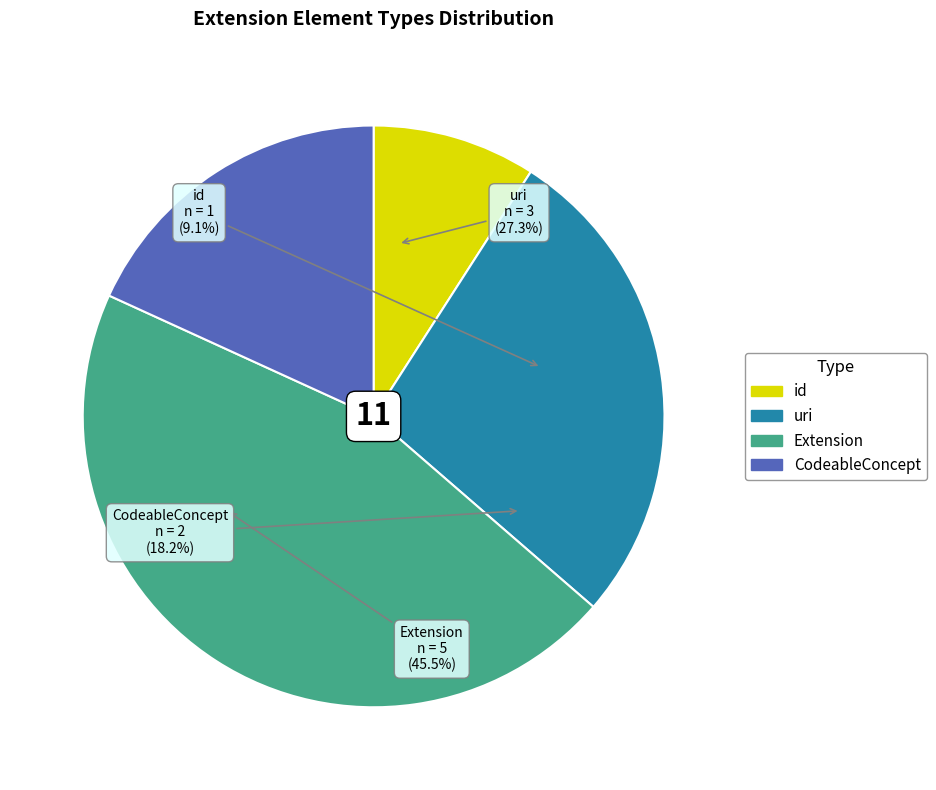

Does Extension.extension:pharmacistValidation.value[x] account for over 50% of the chart?

No